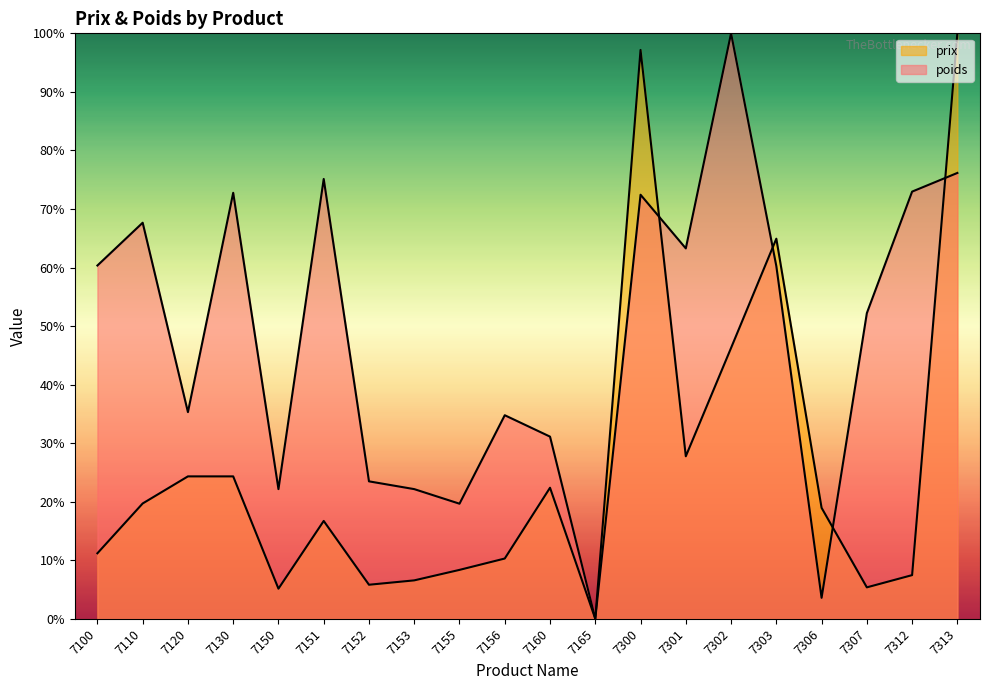

Where is the first local maximum for prix?

7151